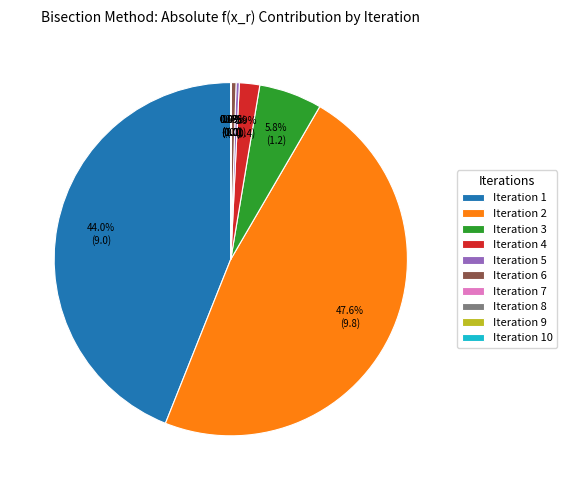

What portion of the pie excludes Iteration 5?

99.7%